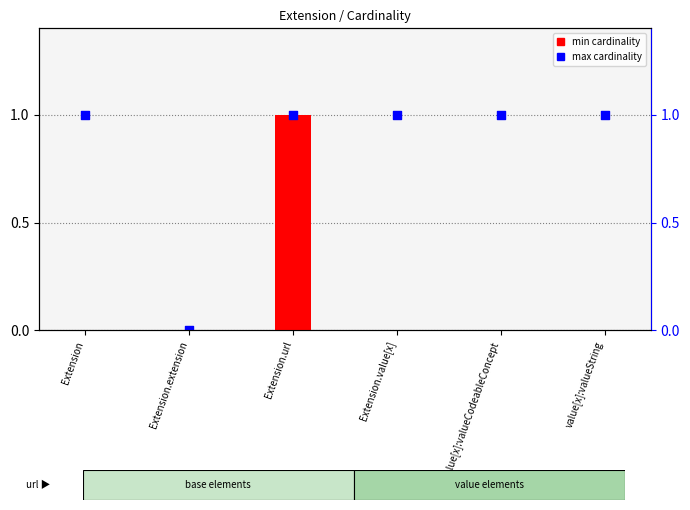

What are all the series names shown in the legend?

min cardinality, max cardinality